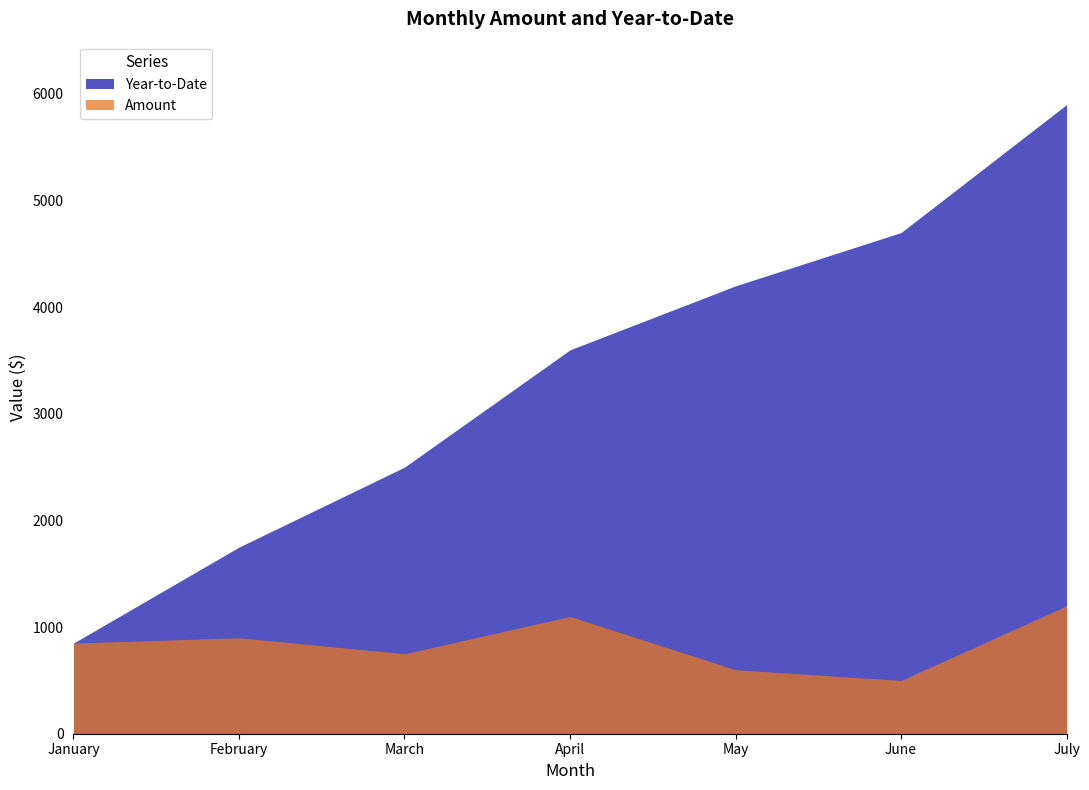

What is the spread (max minus min) of values at June?

4200